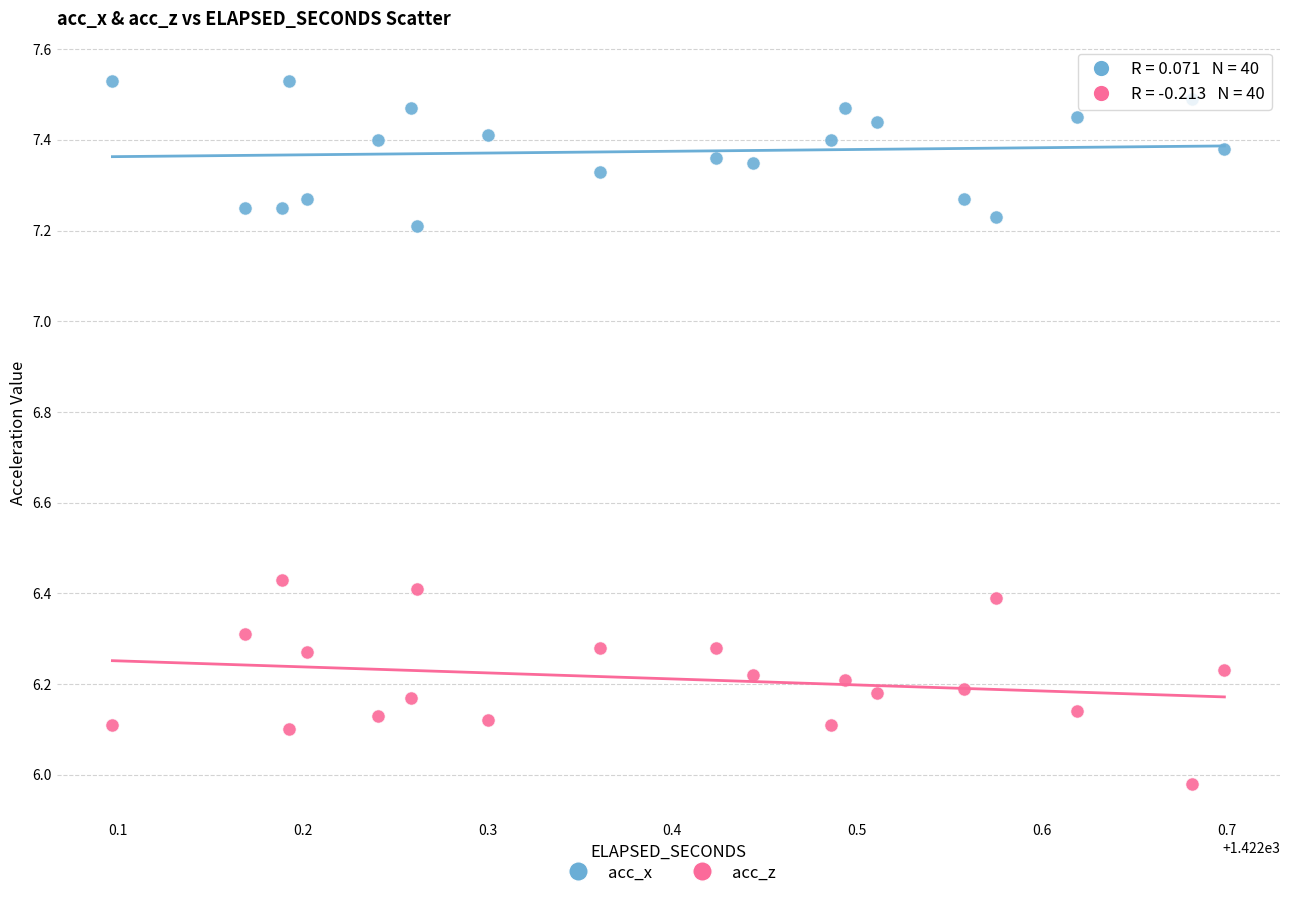

Which series reaches the maximum Y coordinate?

acc_x